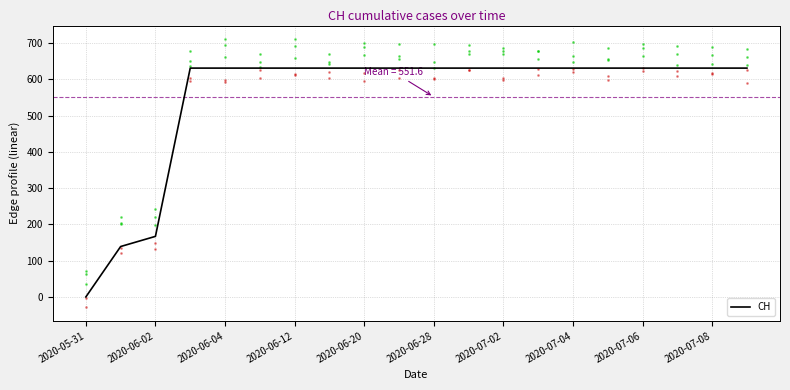

What is the difference between the maximum and minimum values?

631